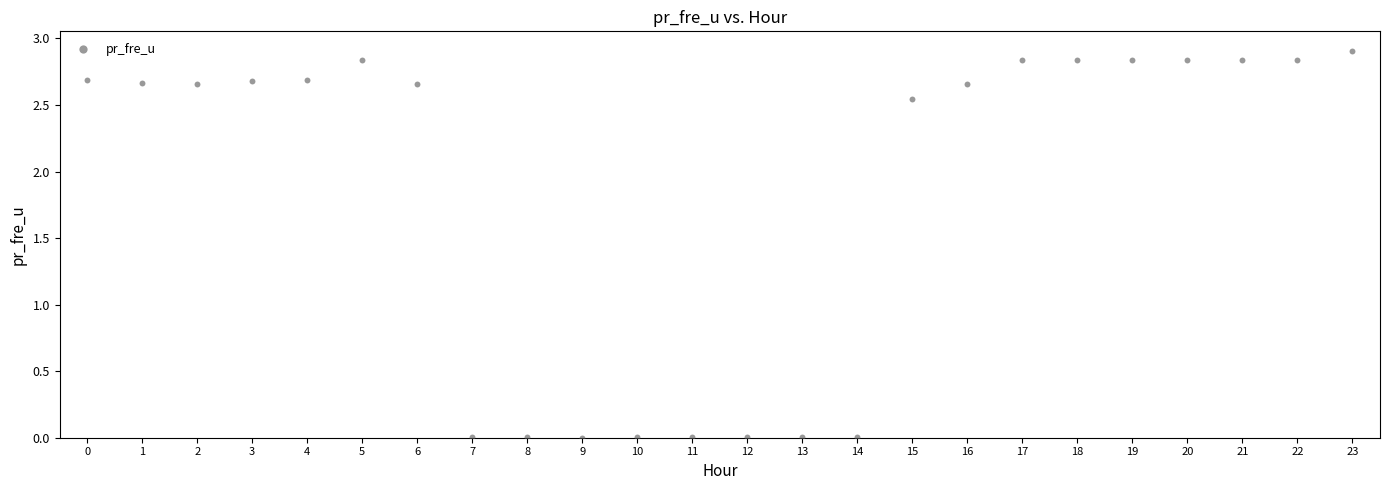

How many points are shown in the scatter plot?

24